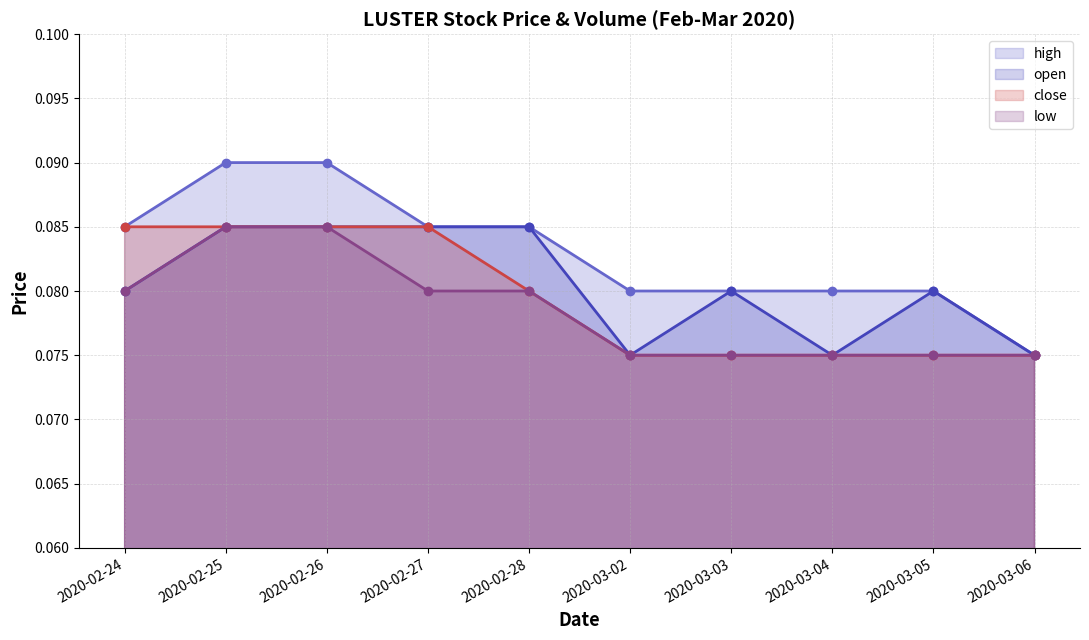

What is the sum of all close values?

0.8